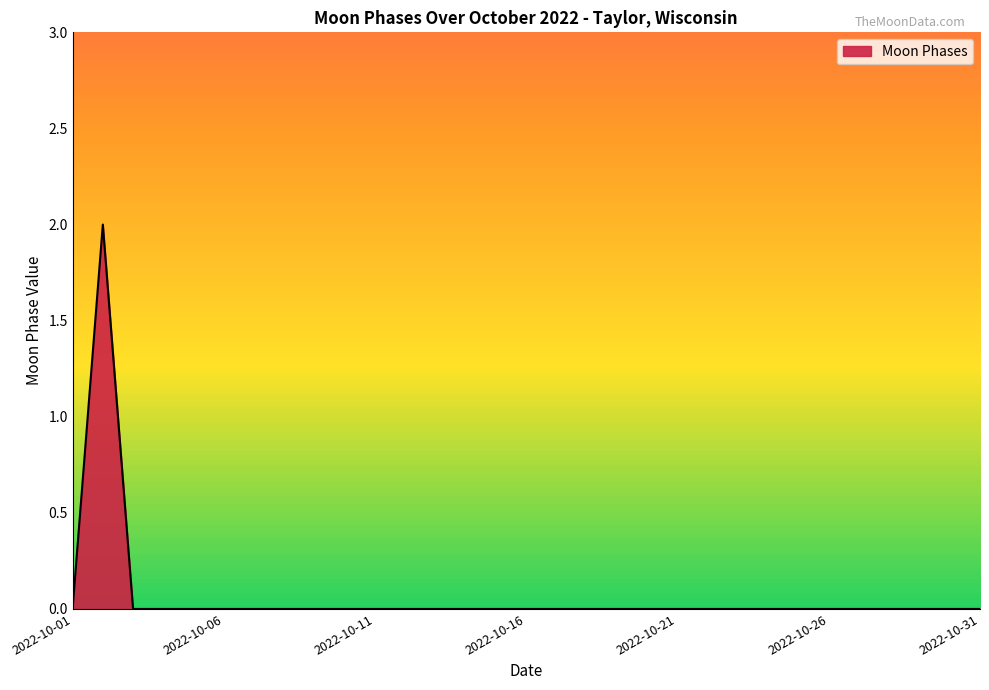

How many lines are shown in the chart?

1